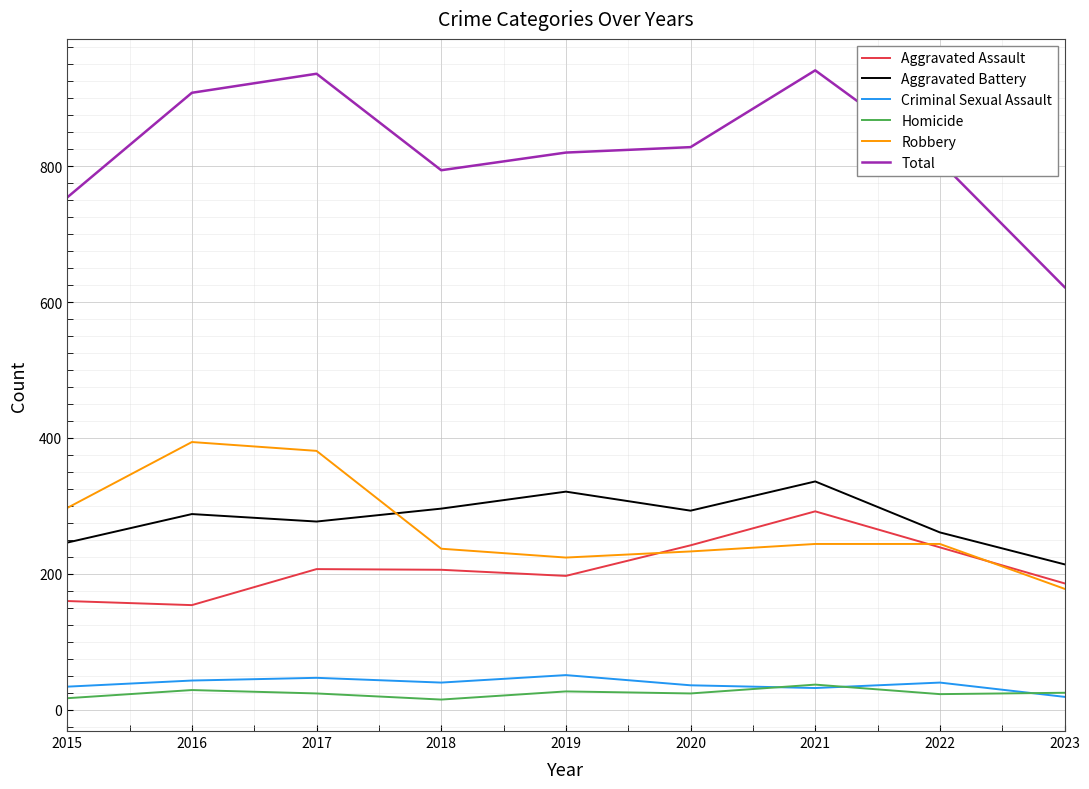

What is the highest value of the Criminal Sexual Assault series?

51